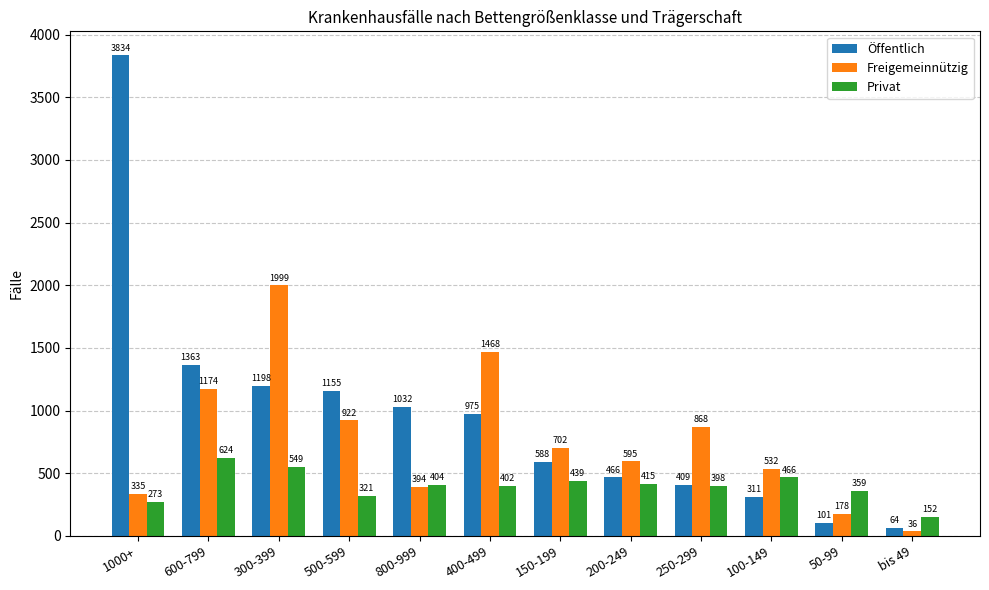

What is the average value of the Privat series?

400